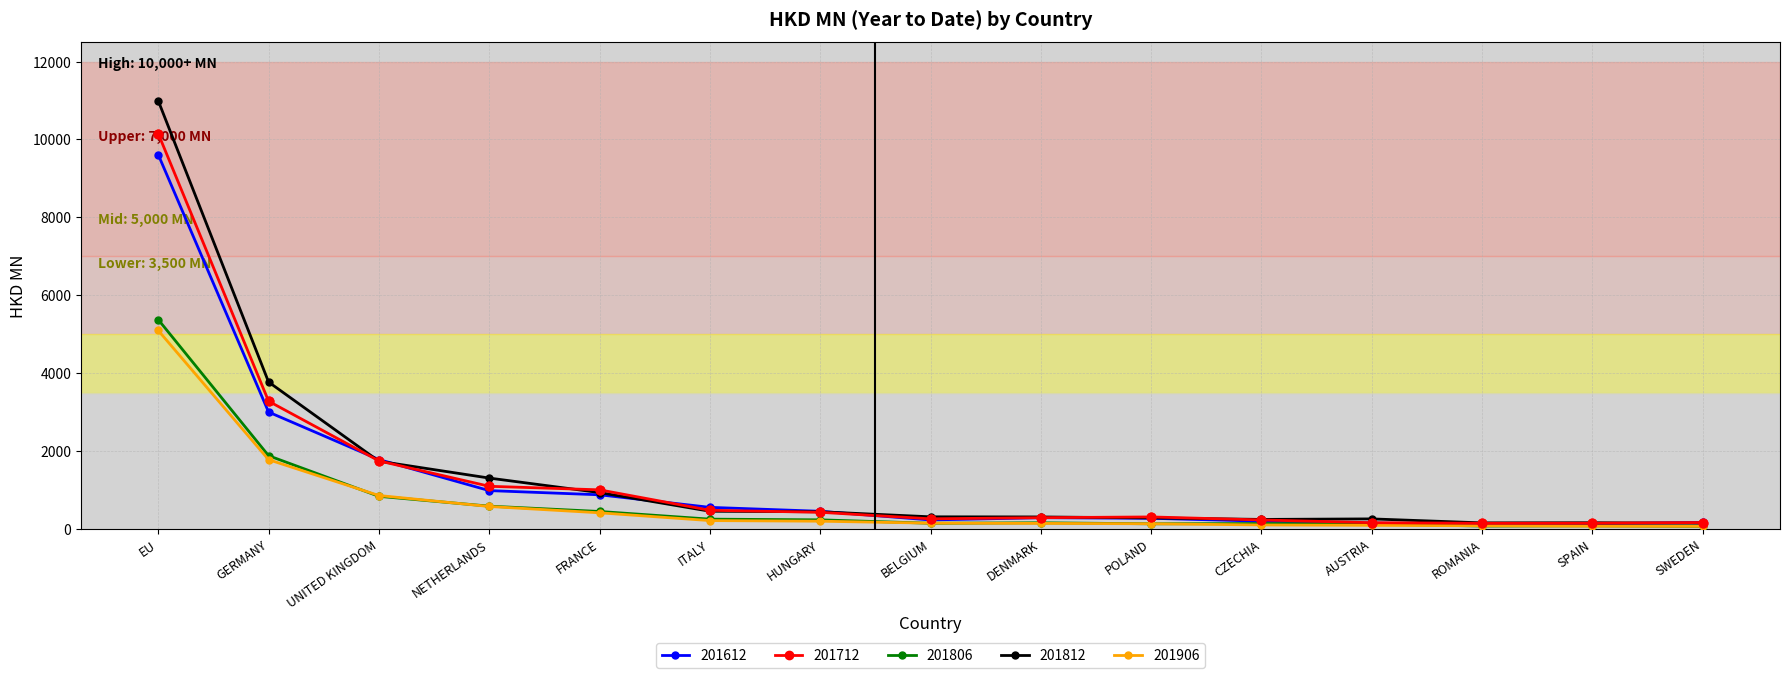

Is the value of 201612 at EU greater than the value of 201806 at POLAND?

Yes